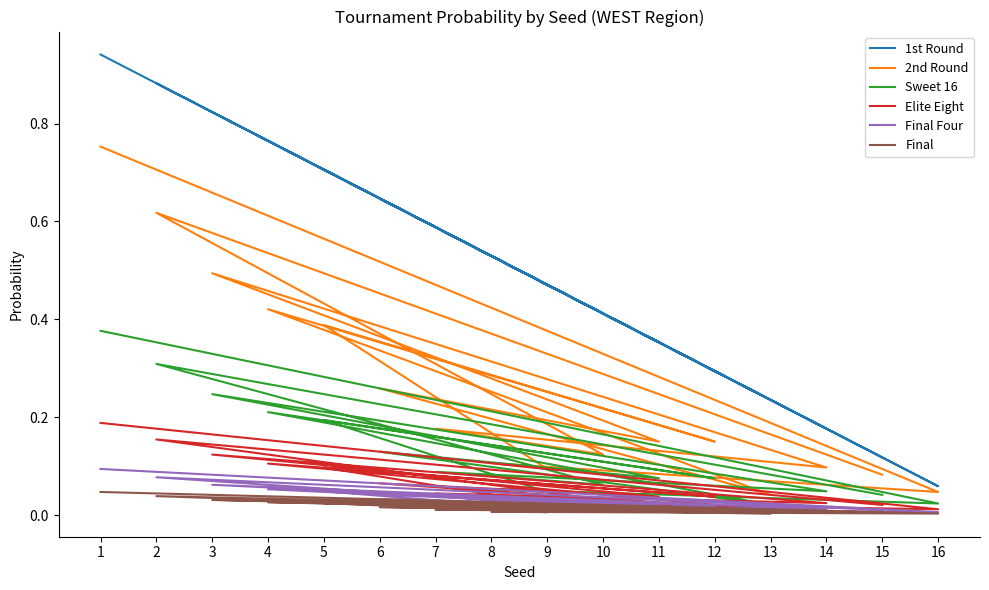

True or false: 1st Round and Final intersect in this chart.

False